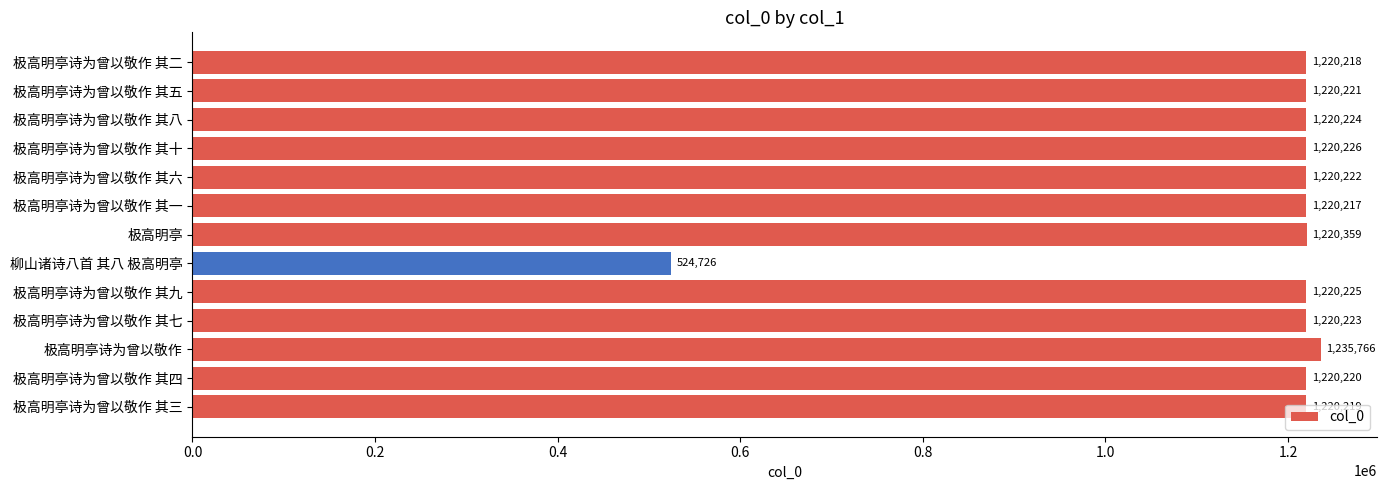

List the labels in order of value, largest first.

极高明亭诗为曾以敬作, 极高明亭, 极高明亭诗为曾以敬作 其十, 极高明亭诗为曾以敬作 其九, 极高明亭诗为曾以敬作 其八, 极高明亭诗为曾以敬作 其七, 极高明亭诗为曾以敬作 其六, 极高明亭诗为曾以敬作 其五, 极高明亭诗为曾以敬作 其四, 极高明亭诗为曾以敬作 其三, 极高明亭诗为曾以敬作 其二, 极高明亭诗为曾以敬作 其一, 柳山诸诗八首 其八 极高明亭